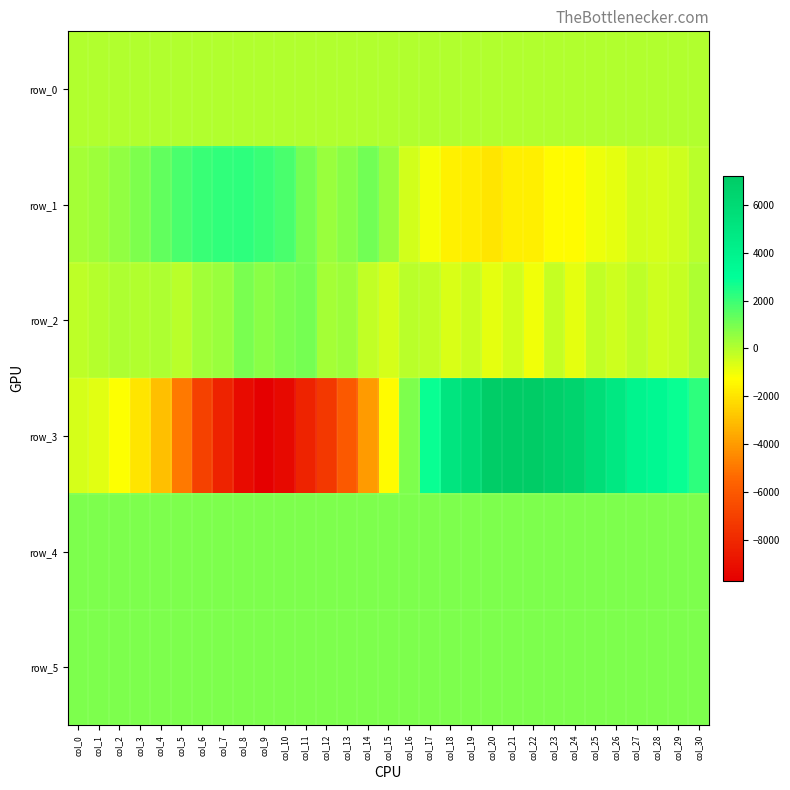

Rank the series by their maximum value, from highest to lowest.

row_3, row_1, row_2, row_4, row_5, row_0